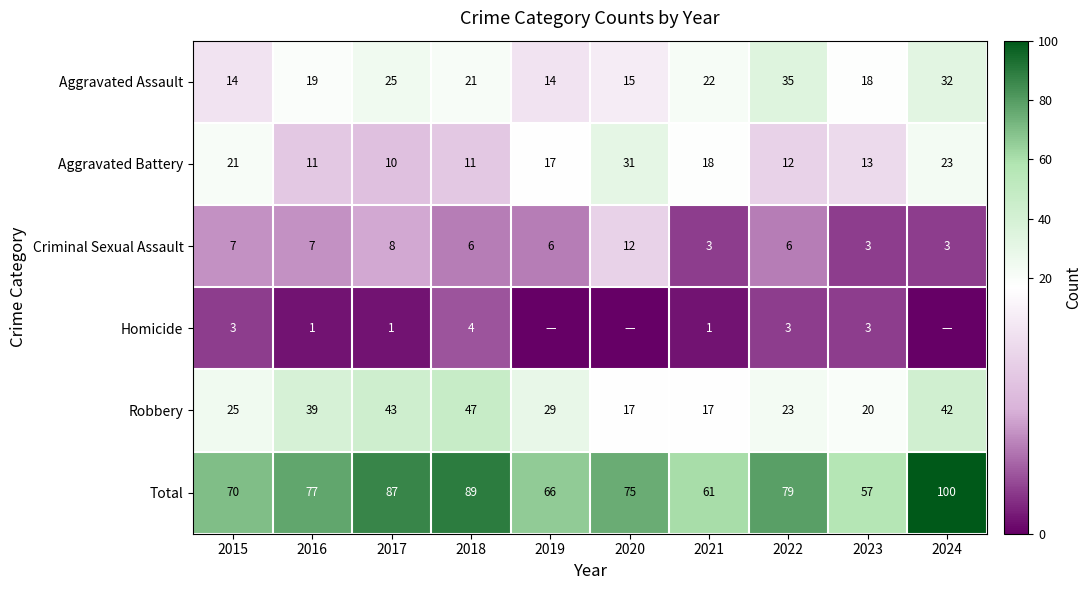

Is it true that Robbery equals 39 at 2016?

True